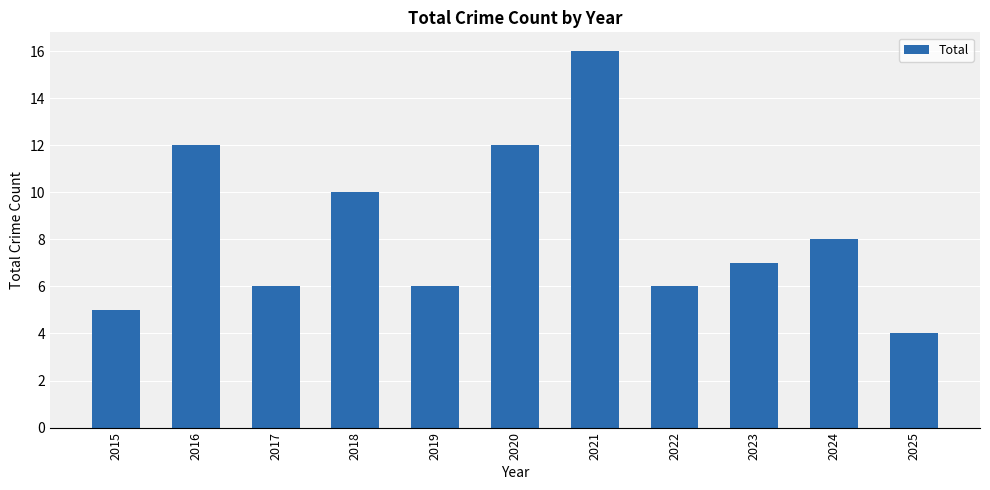

At which label is the value closest to 10?

2018